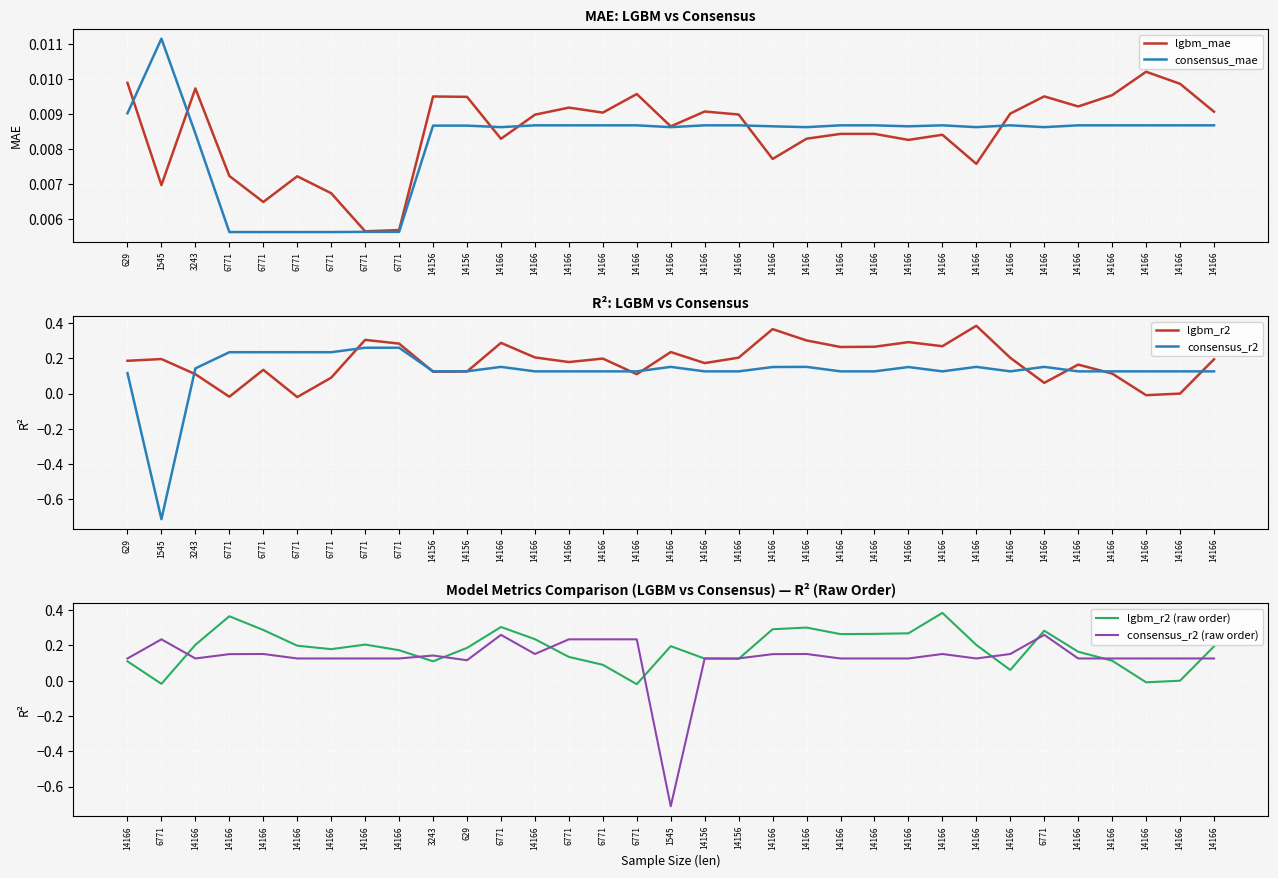

Is the value of consensus_mae at 14166 greater than the value of lgbm_r2 at 6771?

Yes